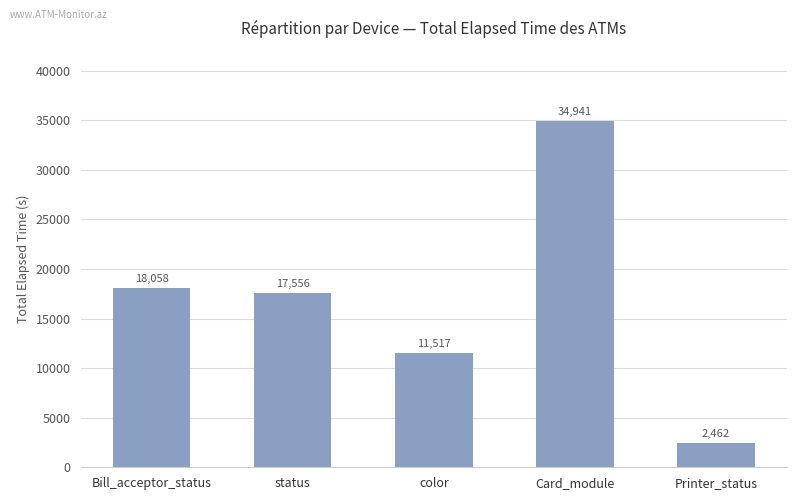

What is the approximate value at color, to the nearest 10?

11520